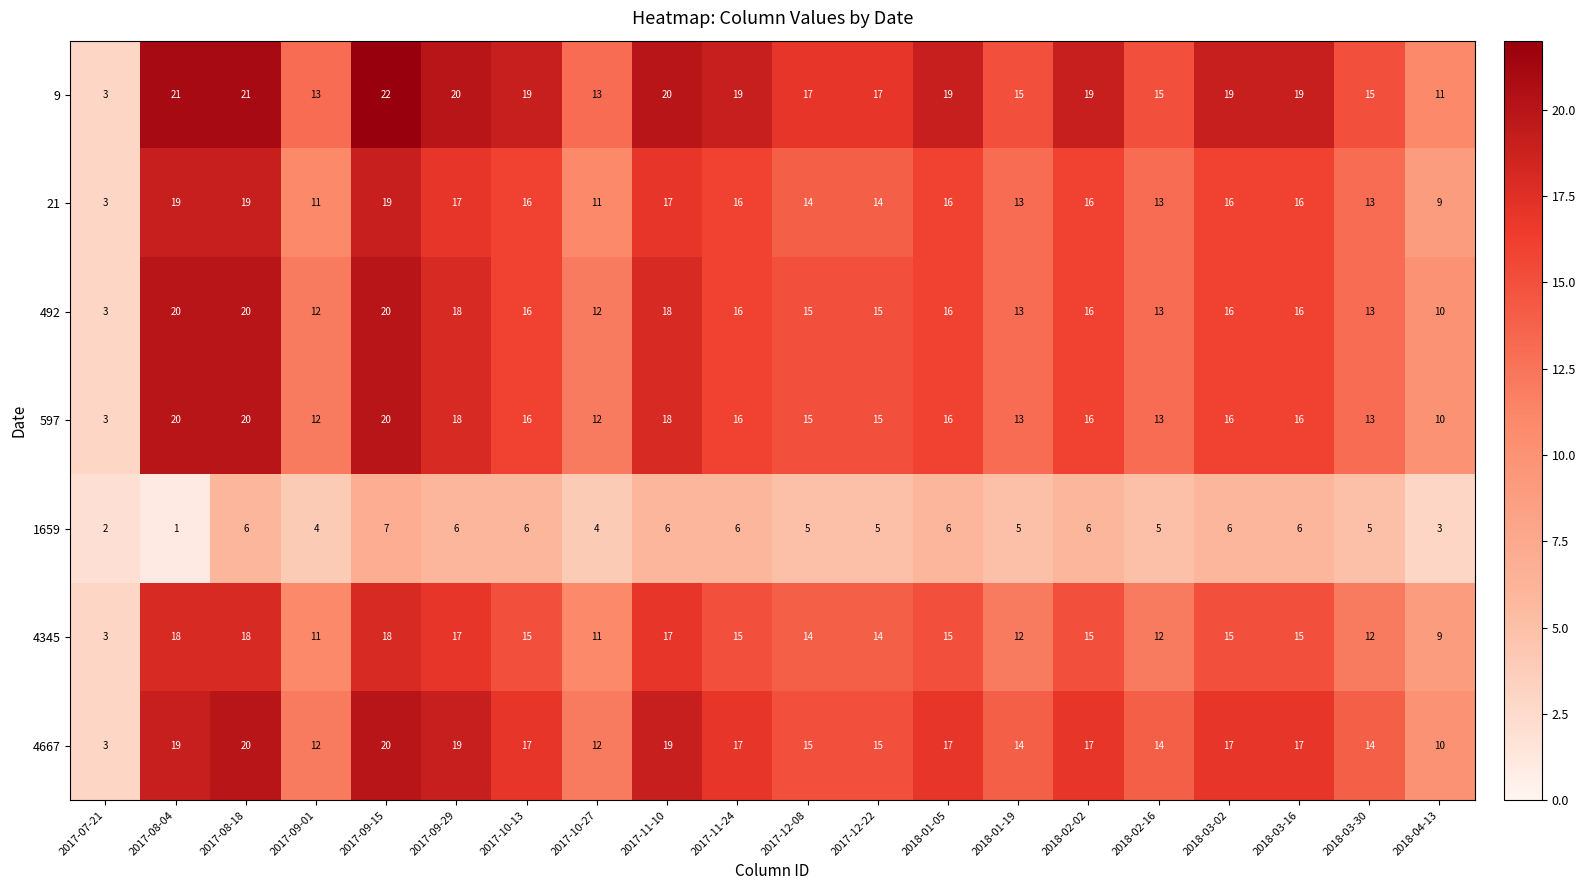

How many 1659 values are between 5 and 6?

14